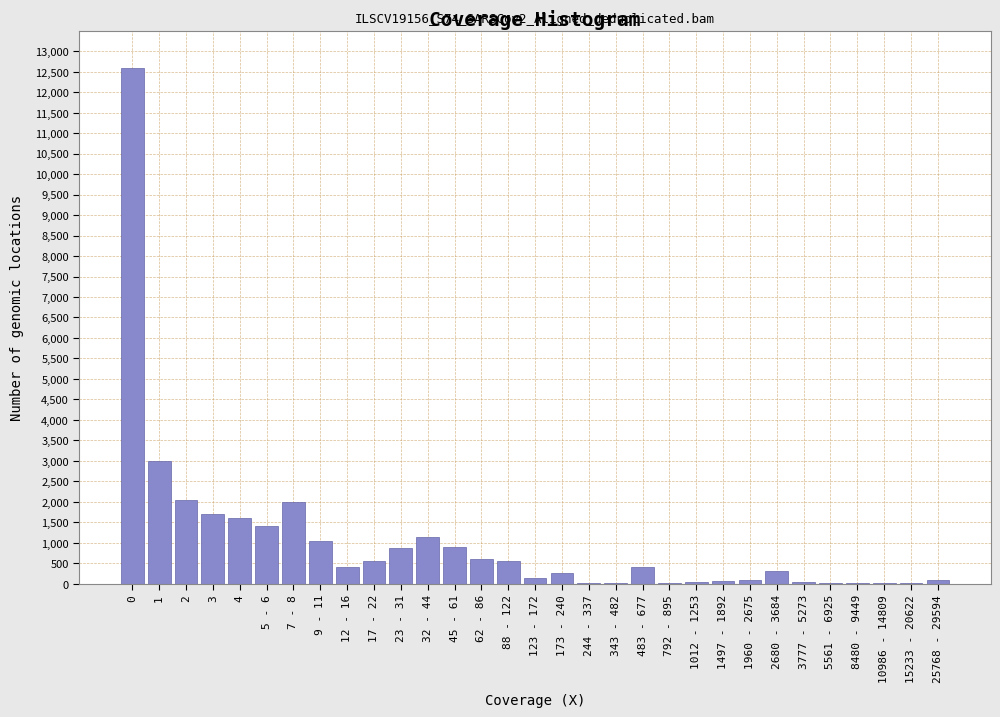

What is the sum of all values?

31970